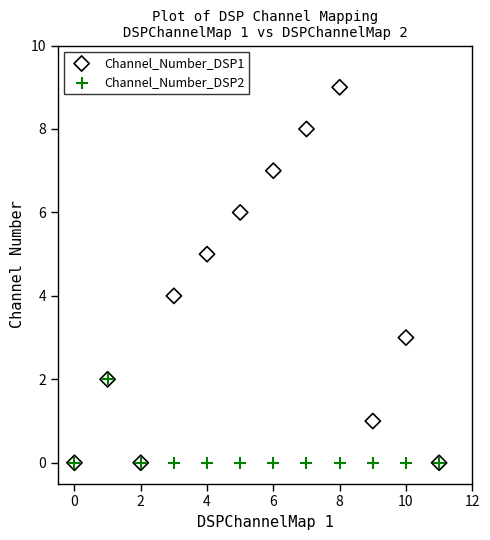

What are all the series names shown in the legend?

Channel_Number_DSP1, Channel_Number_DSP2